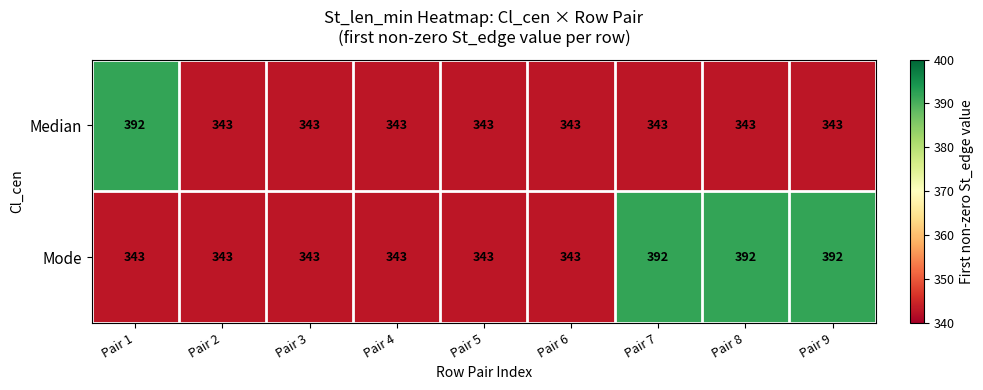

Reading right to left, extract all data points from this chart.

Median: 343	343	343	343	343	343	343	343	392
Mode: 392	392	392	343	343	343	343	343	343